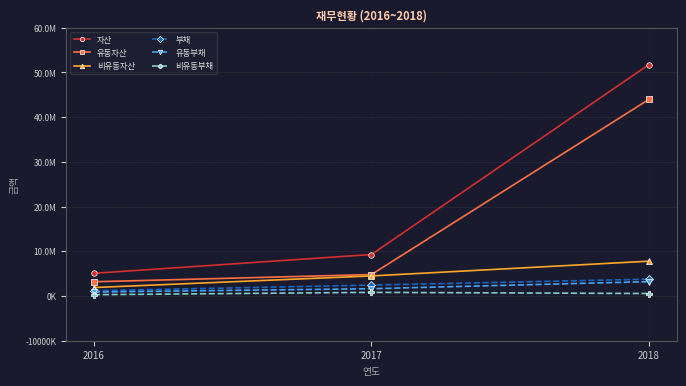

What are all the series names shown in the legend?

자산, 유동자산, 비유동자산, 부채, 유동부채, 비유동부채